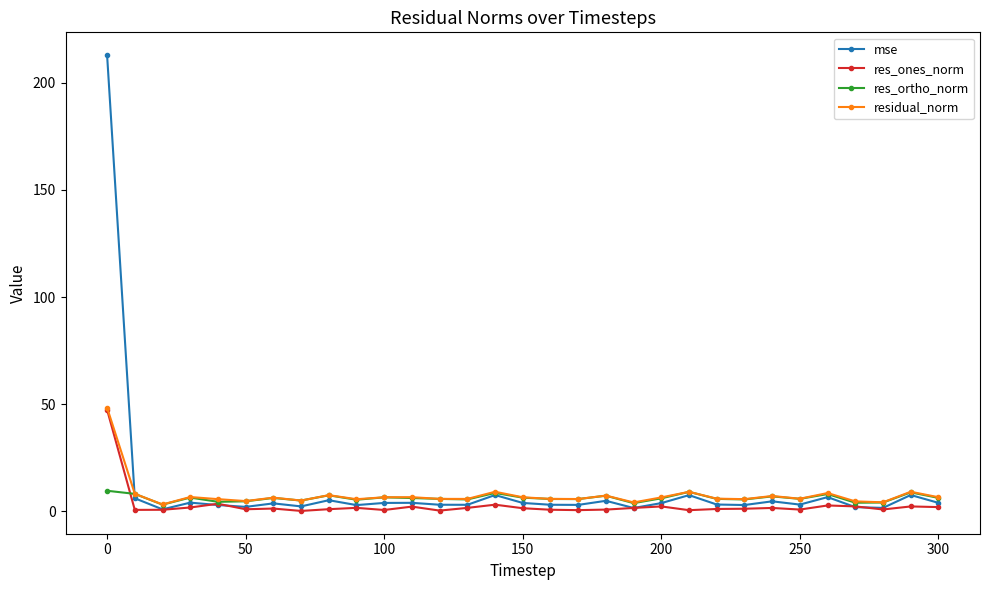

Count the number of categories in the chart.

31